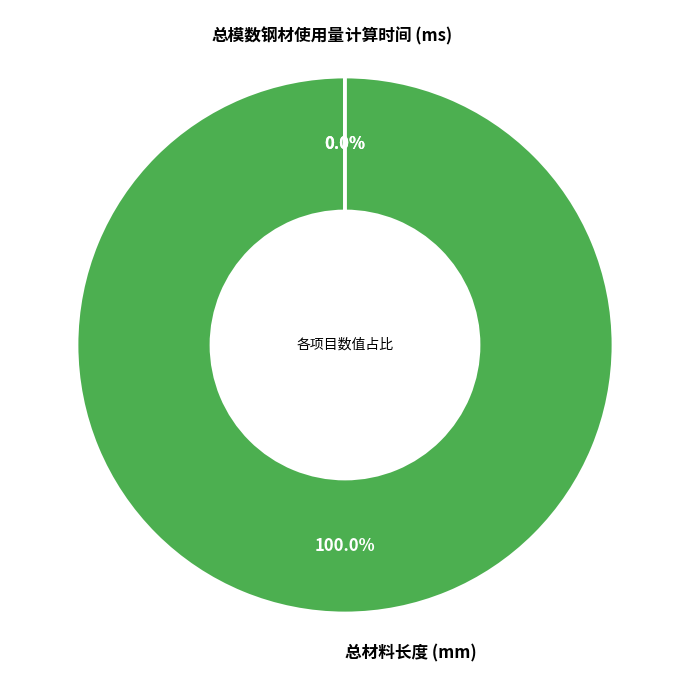

Is there any slice that represents more than half of the pie?

Yes